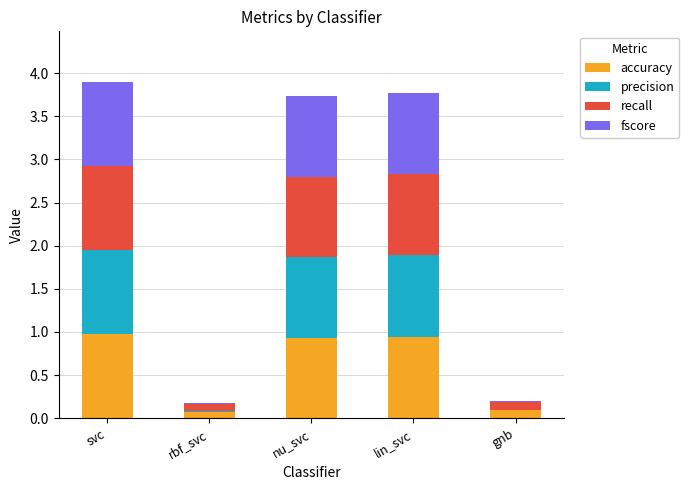

What is the total value across all series at lin_svc?

3.8